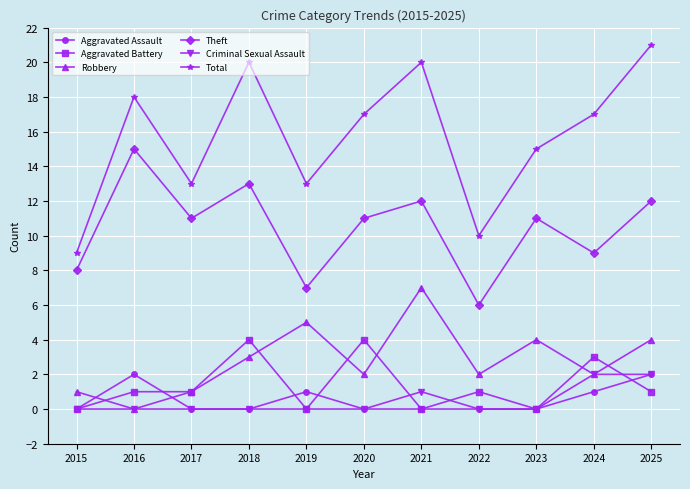

What is the sum of the Total values at 2016 and 2024?

35